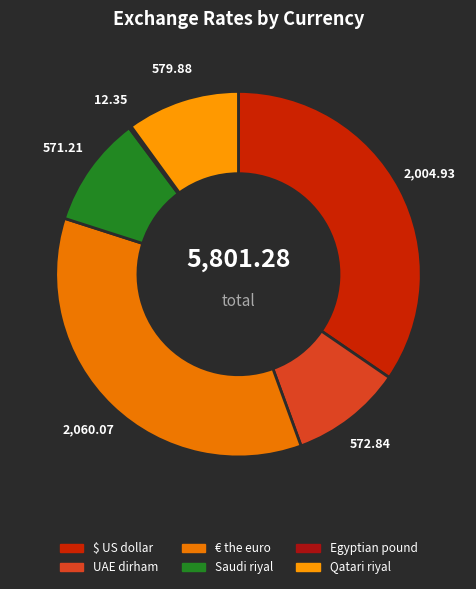

Rank the categories by value from highest to lowest.

€ the euro, $ US dollar, Qatari riyal, UAE dirham, Saudi riyal, Egyptian pound